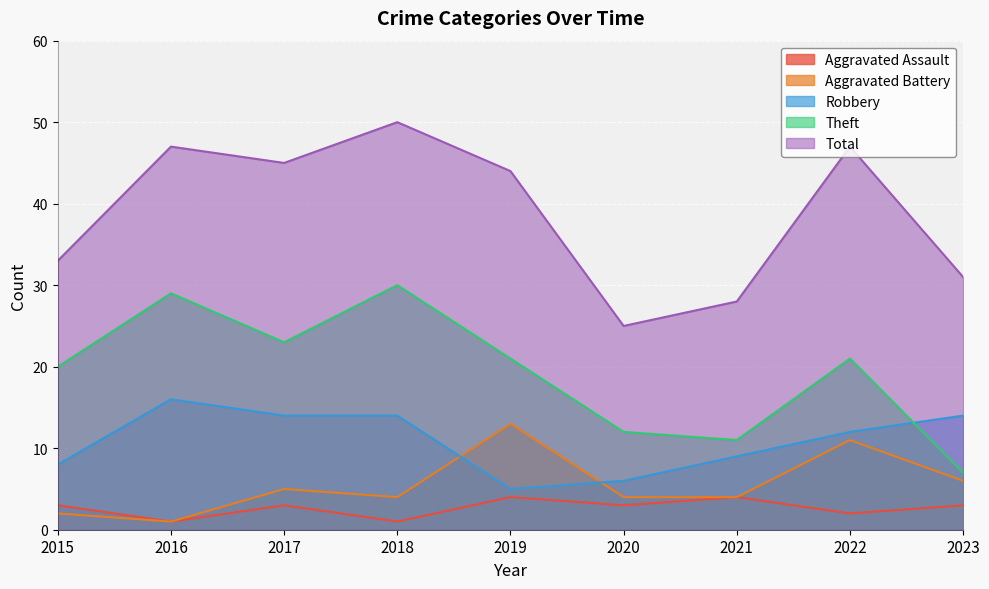

The value of Robbery at 2020 is 6. True or false?

True